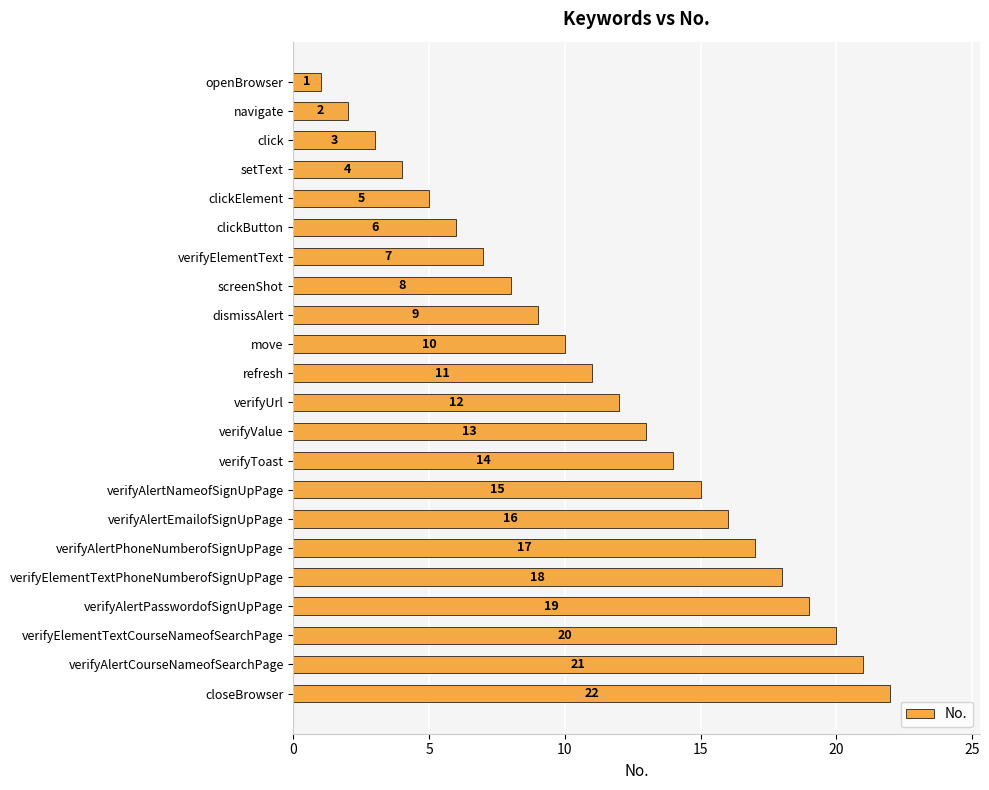

What is the sum of all values?

253